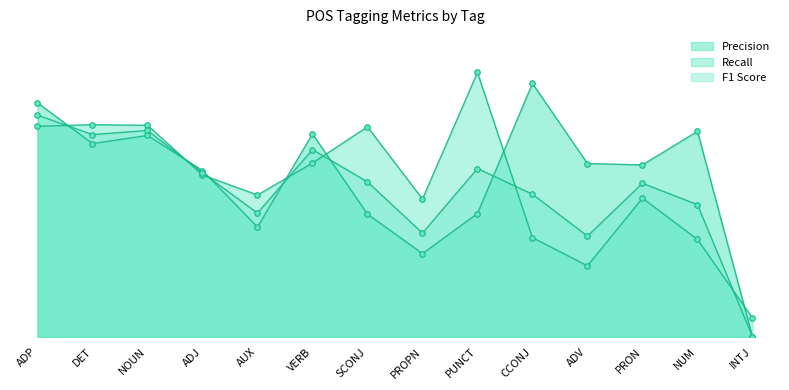

Where is Precision nearest to the value 0?

INTJ